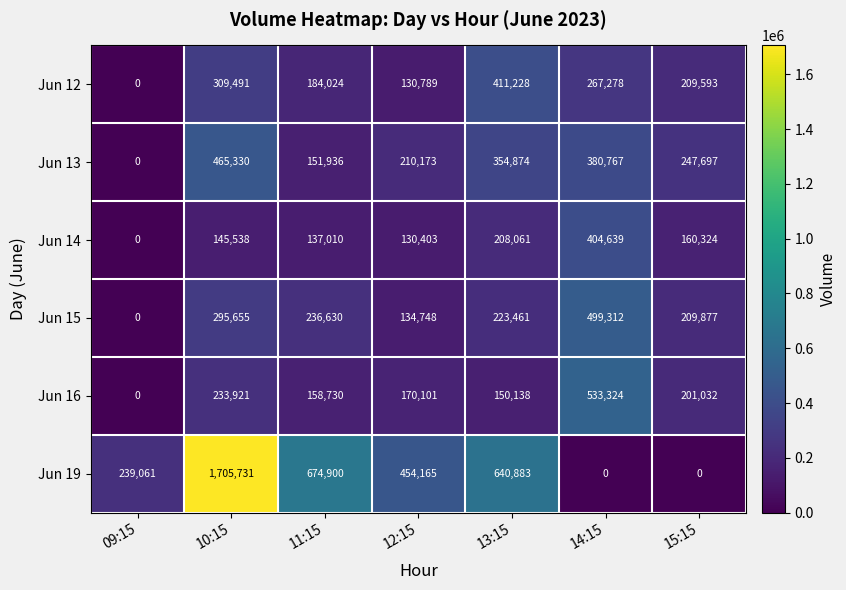

Rank the series at 11:15 from highest to lowest value.

Jun 19, Jun 15, Jun 12, Jun 16, Jun 13, Jun 14